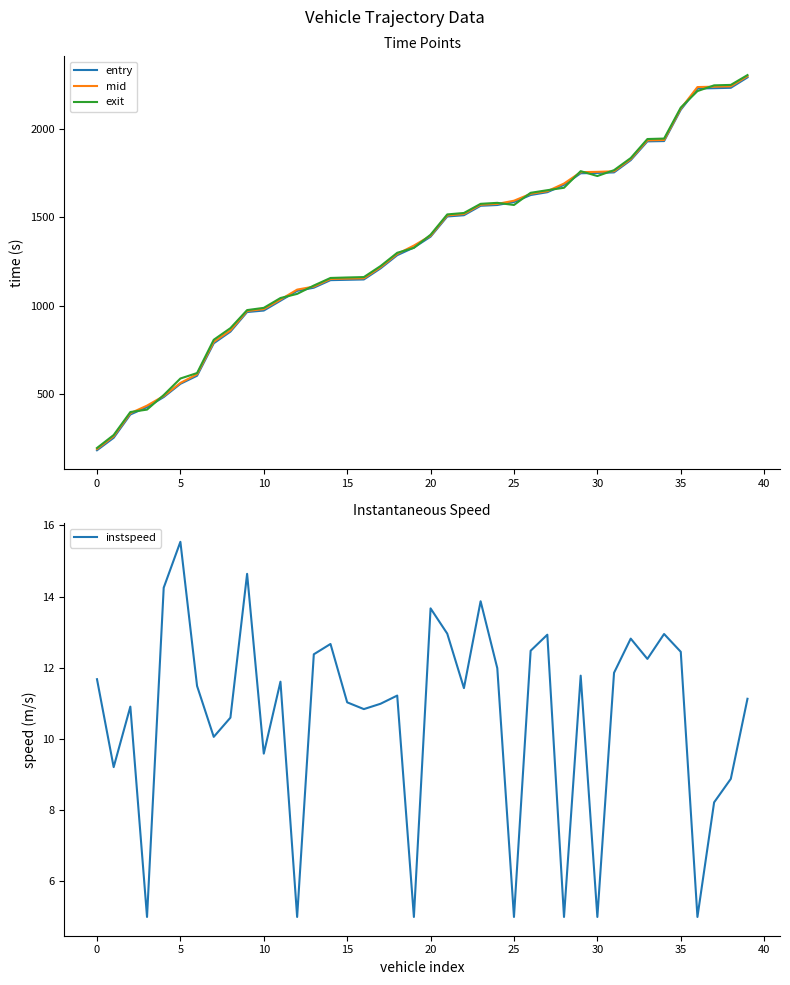

At which category does exit reach its first local peak?

24